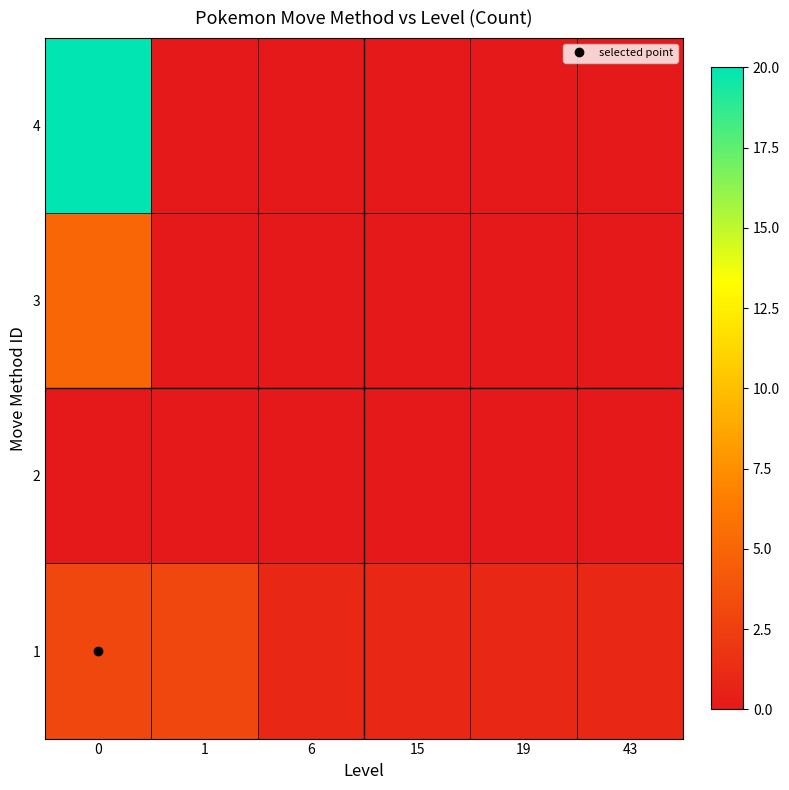

List the series in order of their overall mean, lowest first.

2, 3, 1, 4